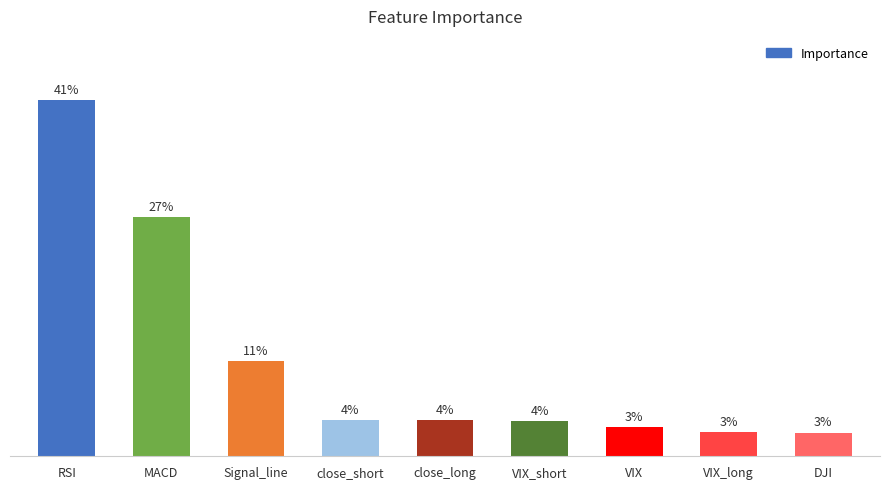

The value at DJI is 0.0. True or false?

False